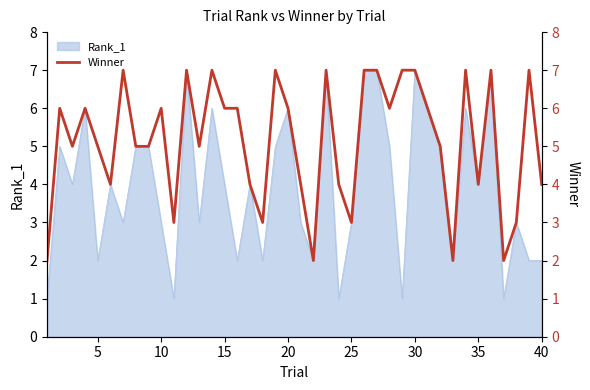

How many data points are above 6?

12